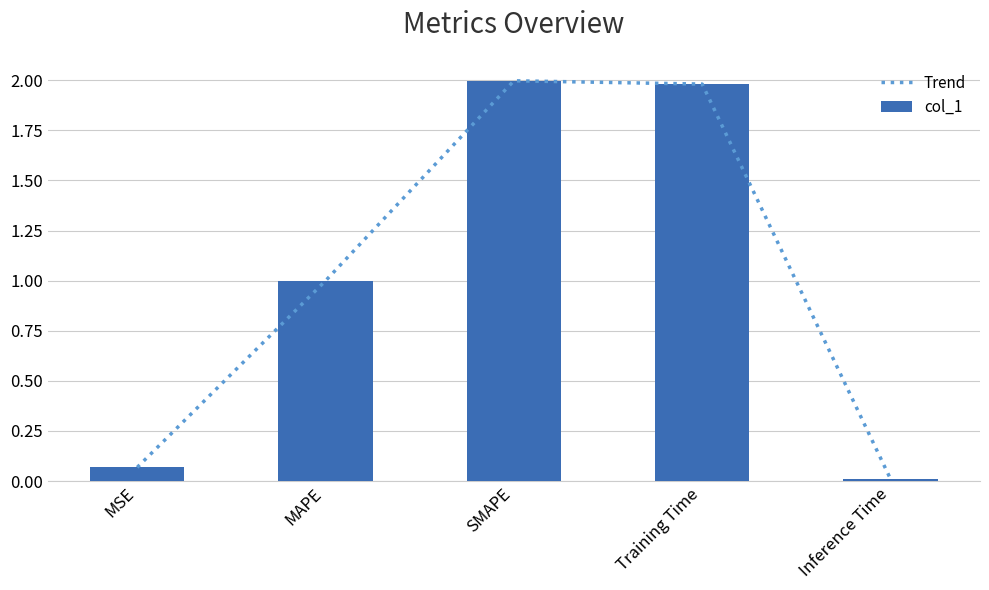

What position from the left is SMAPE?

3